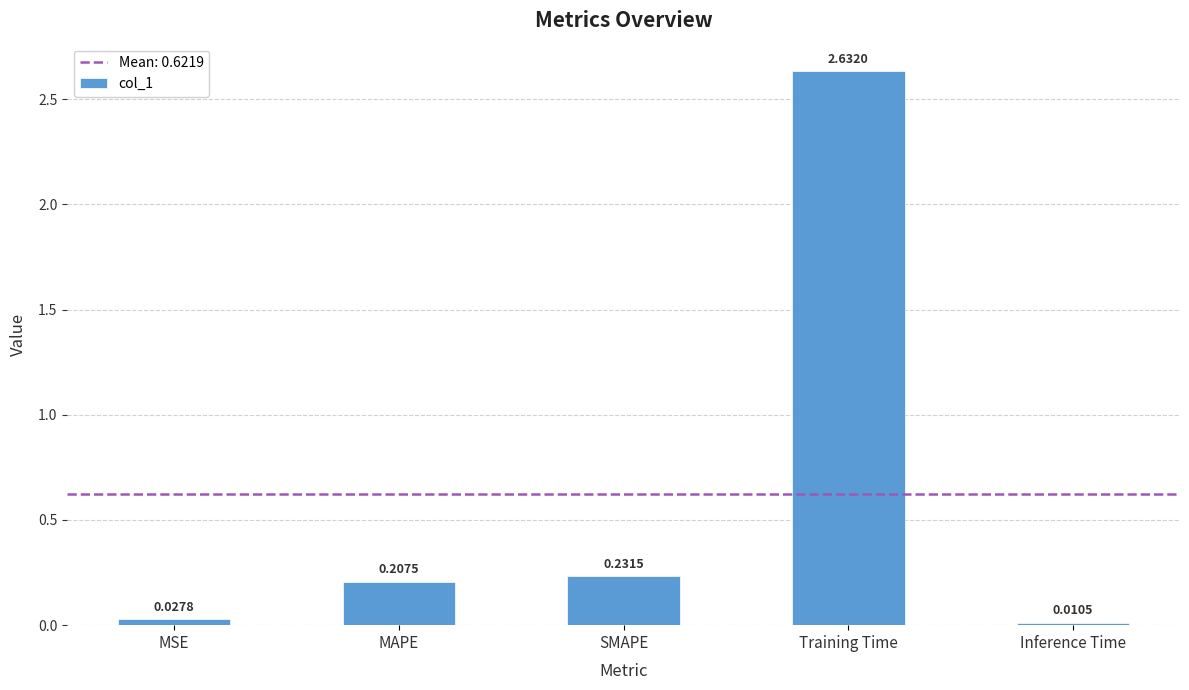

Rank the categories by value from lowest to highest.

Inference Time, MSE, MAPE, SMAPE, Training Time